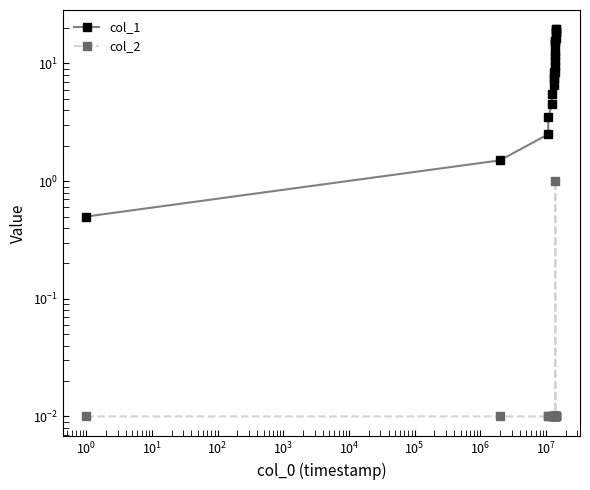

True or false: col_1 and col_2 intersect in this chart.

False